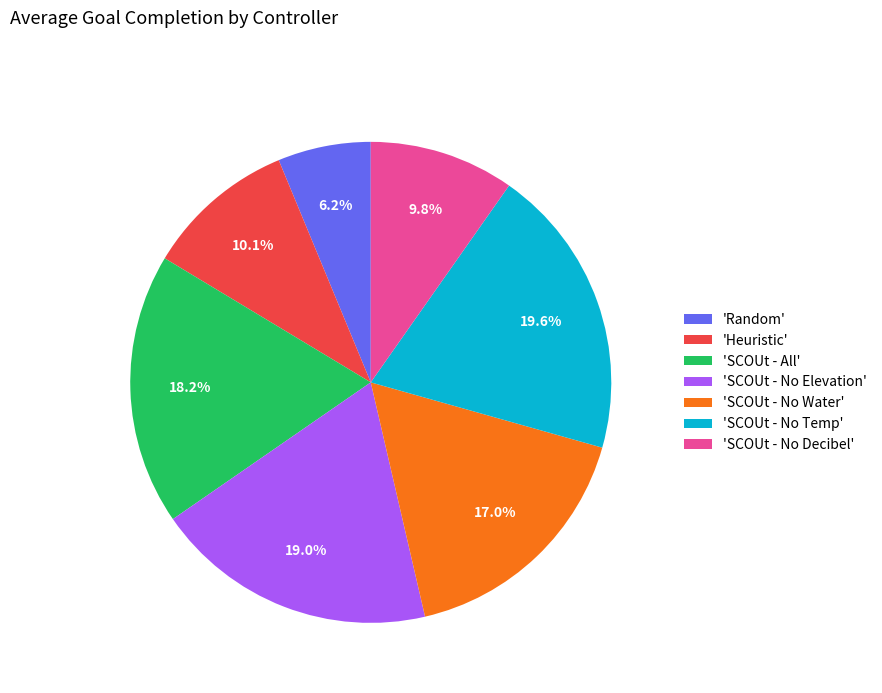

What percentage is NOT represented by 'SCOUt - No Water'?

83.0%